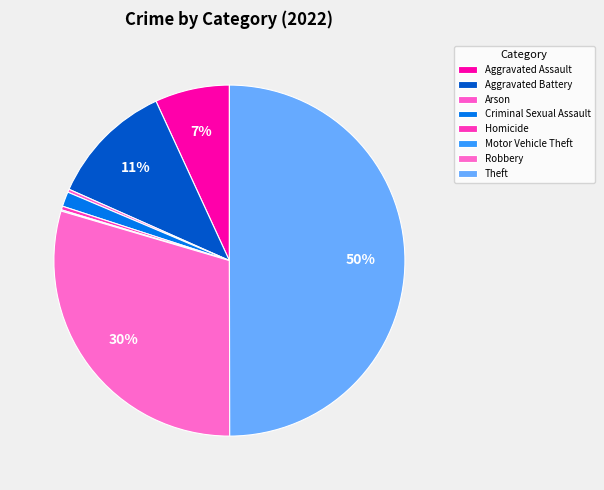

What percentage do Motor Vehicle Theft and Theft together represent?

50.1%